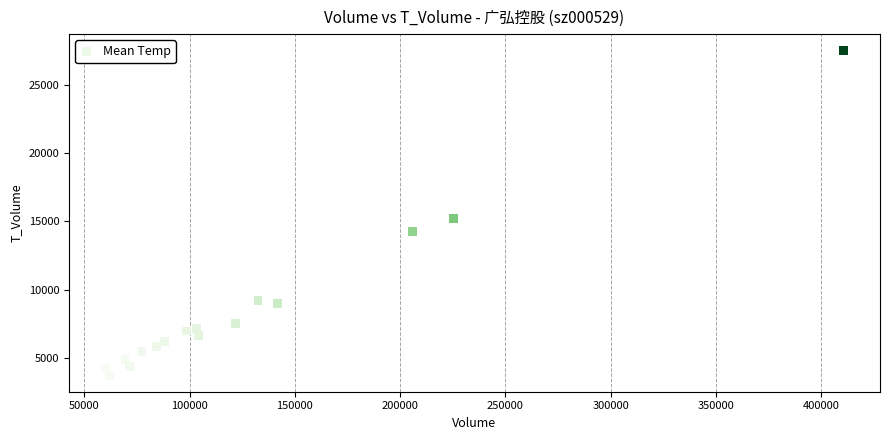

What Y value in the scatter plot is closest to 15621?

15194